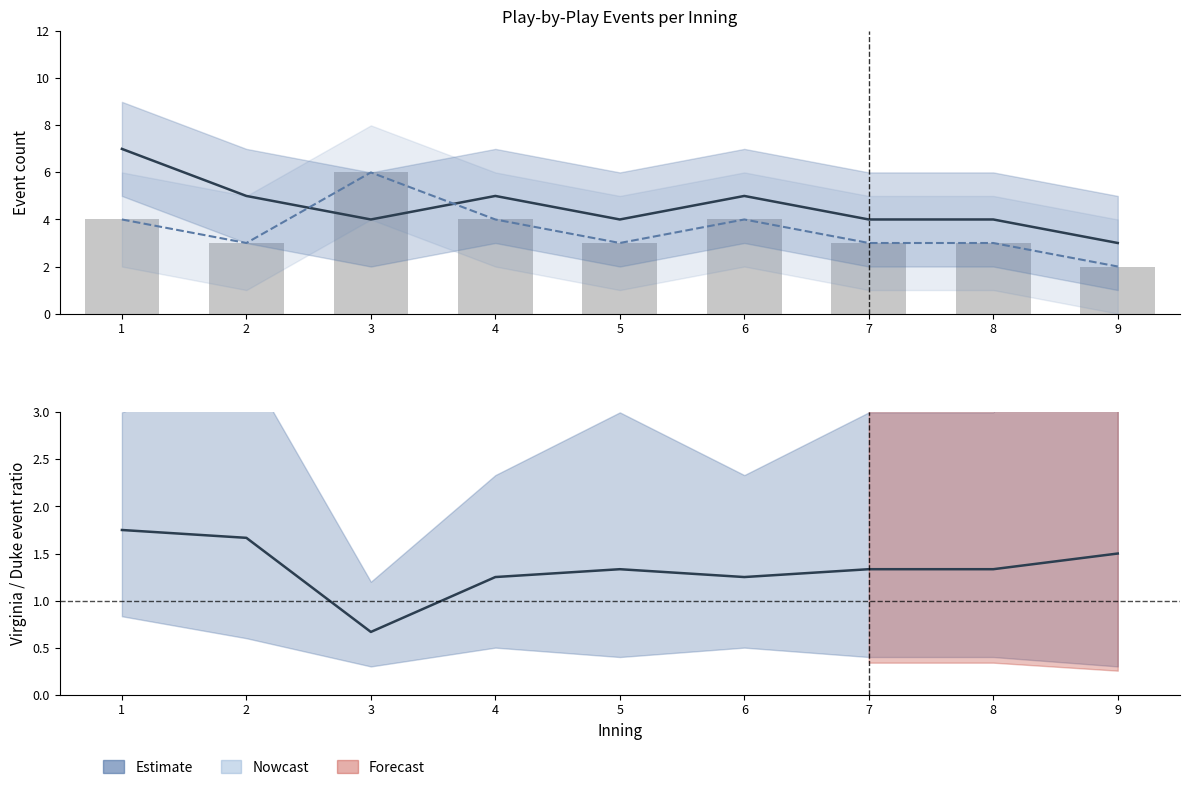

List the series in order of their peak value, lowest first.

Virginia/Duke ratio, Duke estimate, Duke events, Virginia estimate